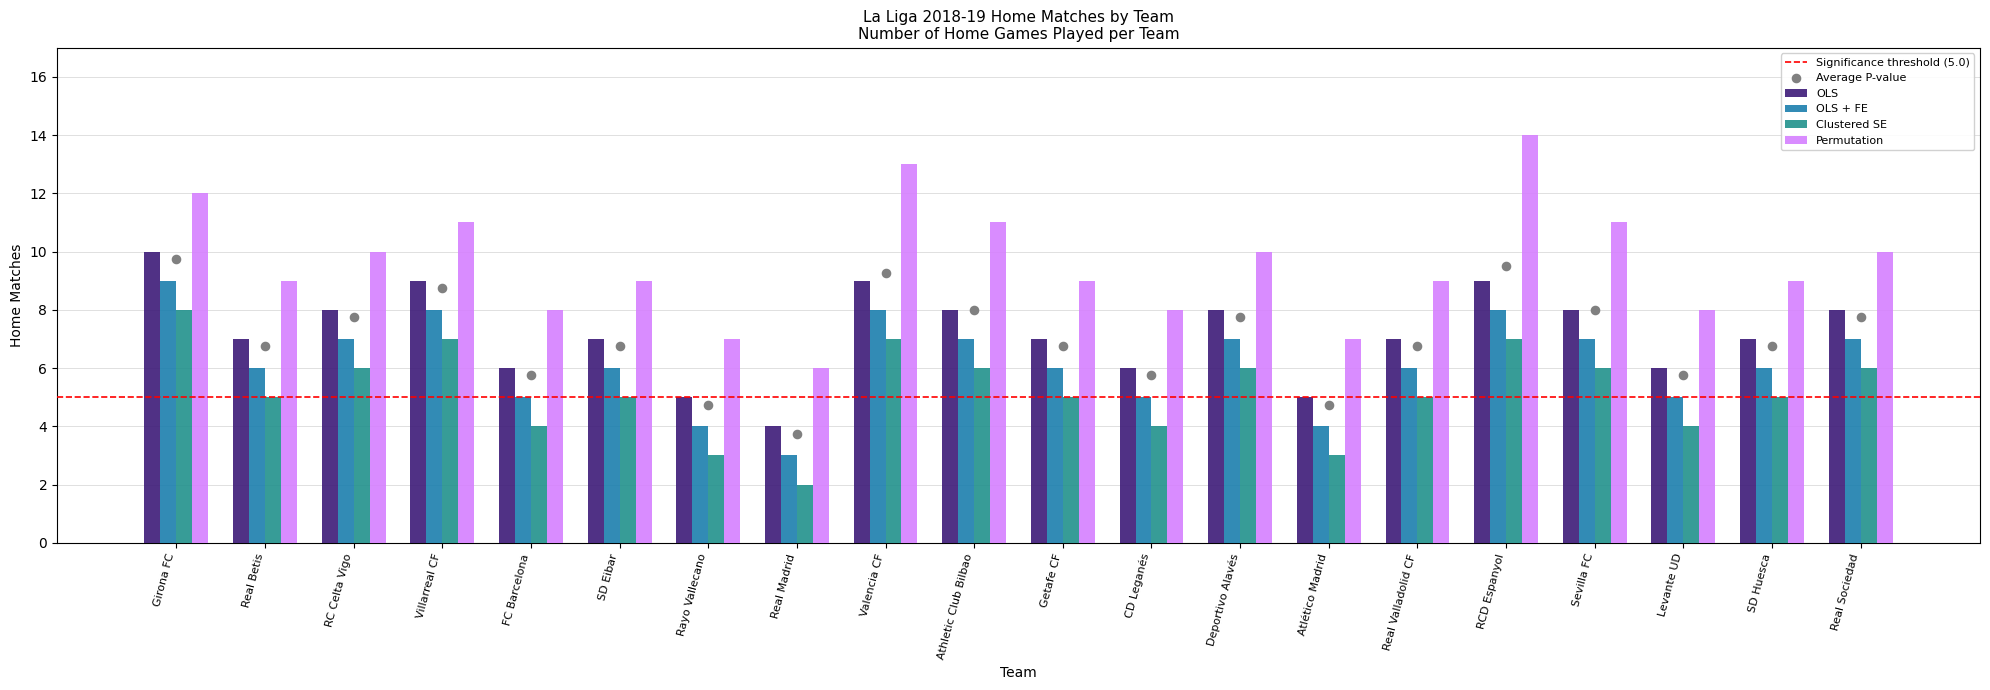

Is the value of Permutation at Real Madrid greater than the value of OLS + FE at Rayo Vallecano?

Yes